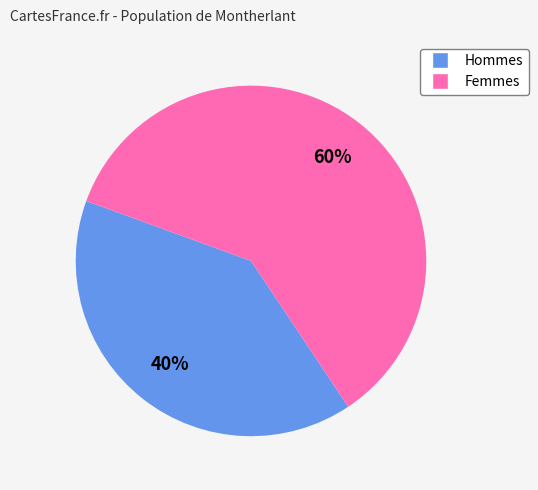

Count the number of slices in the pie.

2